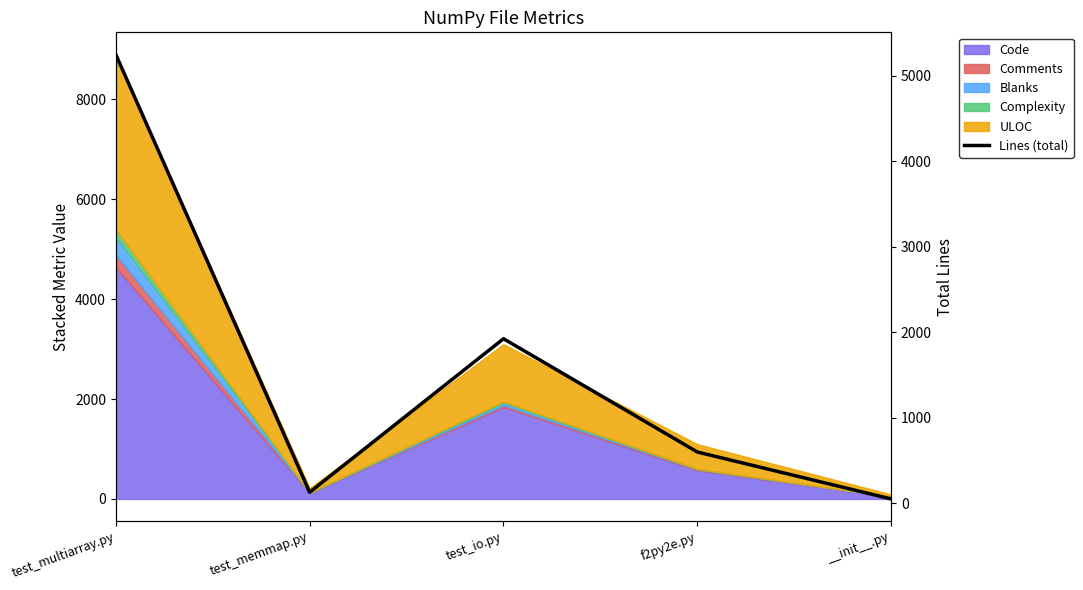

At which label does the data first exceed 598?

test_multiarray.py